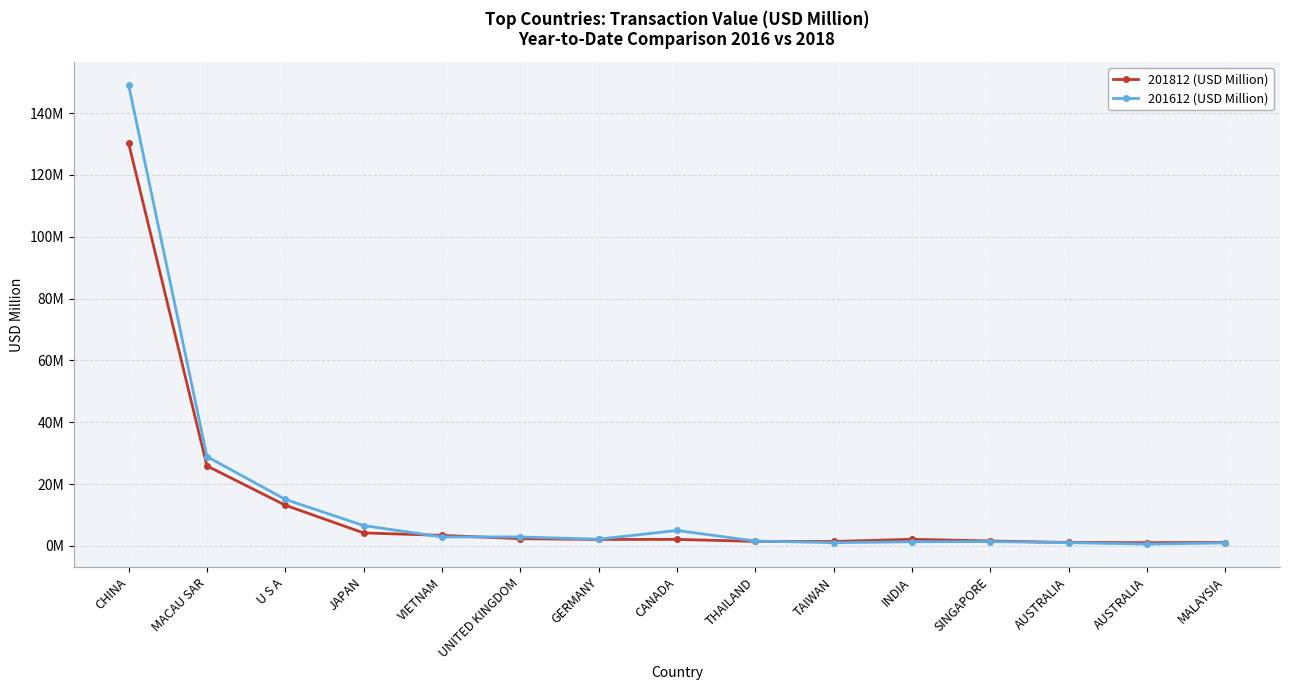

What are all the series names shown in the legend?

201812 (USD Million), 201612 (USD Million)